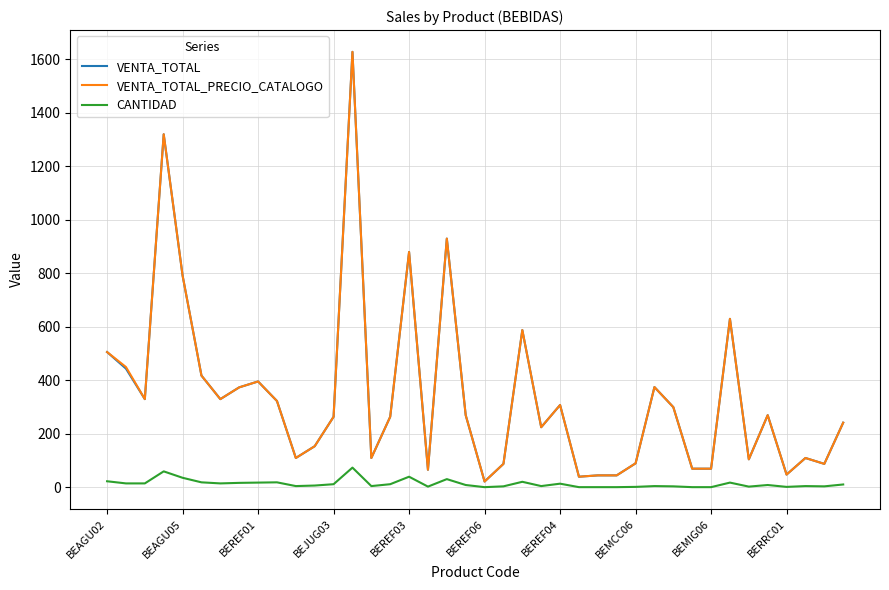

True or false: VENTA_TOTAL_PRECIO_CATALOGO and CANTIDAD intersect in this chart.

False